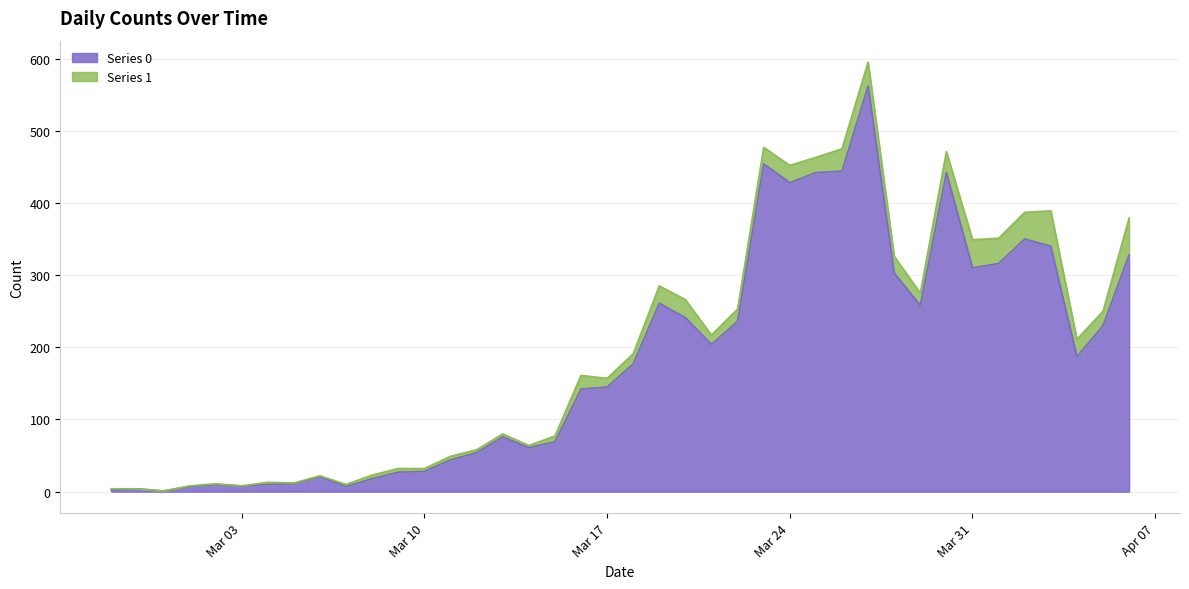

How many data points does each series have?

40